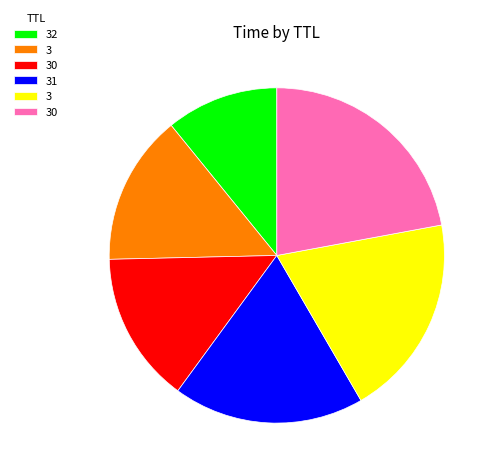

Does any single category account for the majority?

No